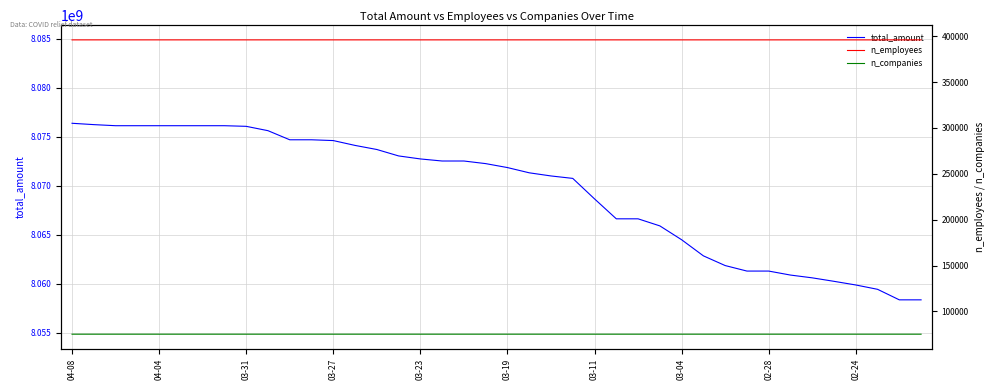

Which category has the highest value in the n_employees series?

04-08